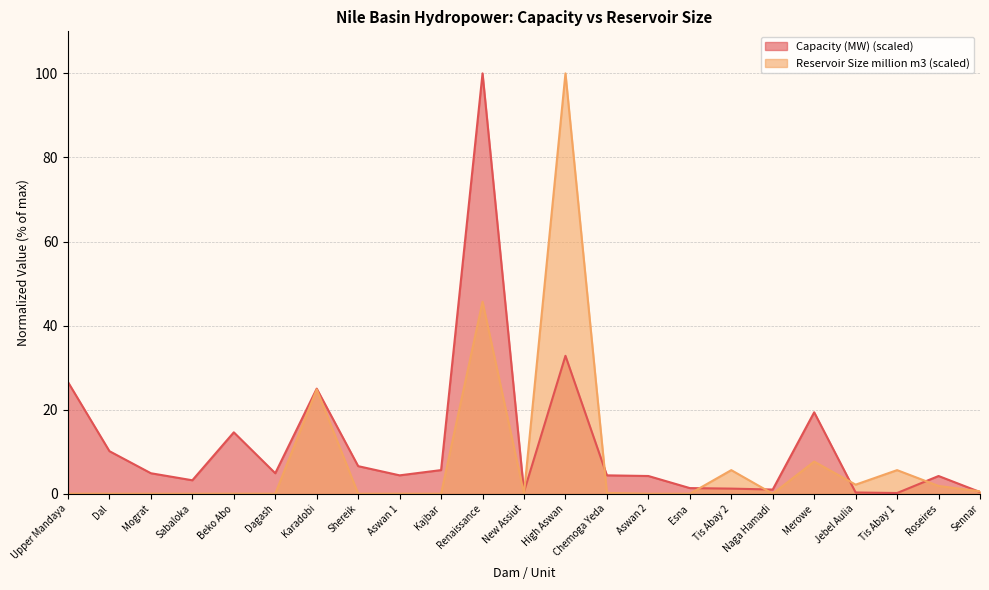

The Reservoir Size (million m3) series shows 8.3 at Tis Abay 2. True or false?

False